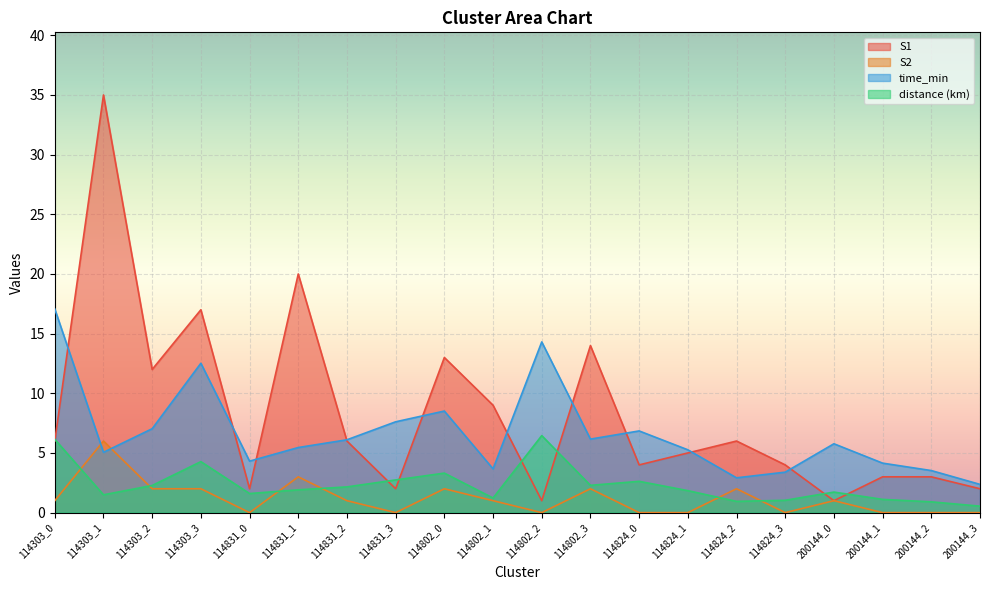

Rank the categories by S2 value from lowest to highest.

114831_0, 114831_3, 114802_2, 114824_0, 114824_1, 114824_3, 200144_1, 200144_2, 200144_3, 114303_0, 114831_2, 114802_1, 200144_0, 114303_2, 114303_3, 114802_0, 114802_3, 114824_2, 114831_1, 114303_1